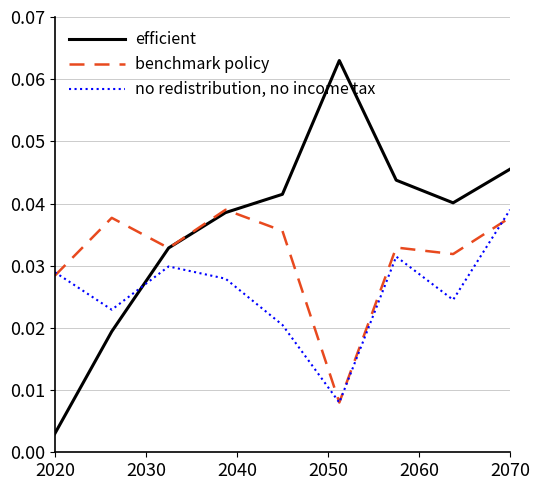

True or false: no redistribution, no income tax and efficient cross at least once.

True